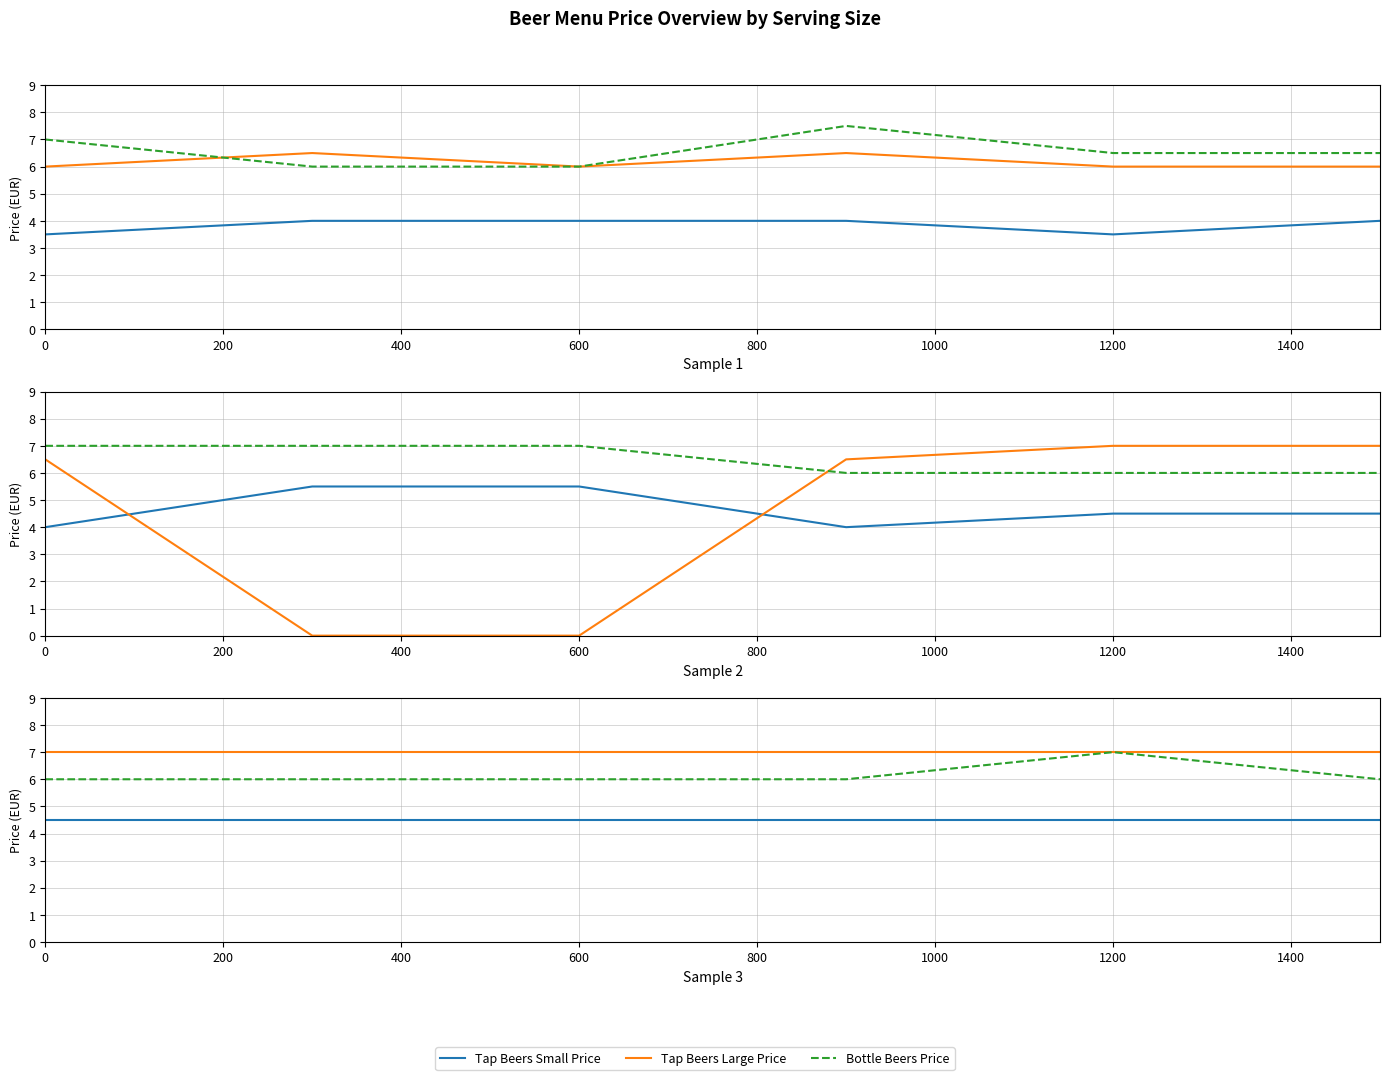

True or false: Tap Beers Large Price has a value of 7.0 at 0.

True